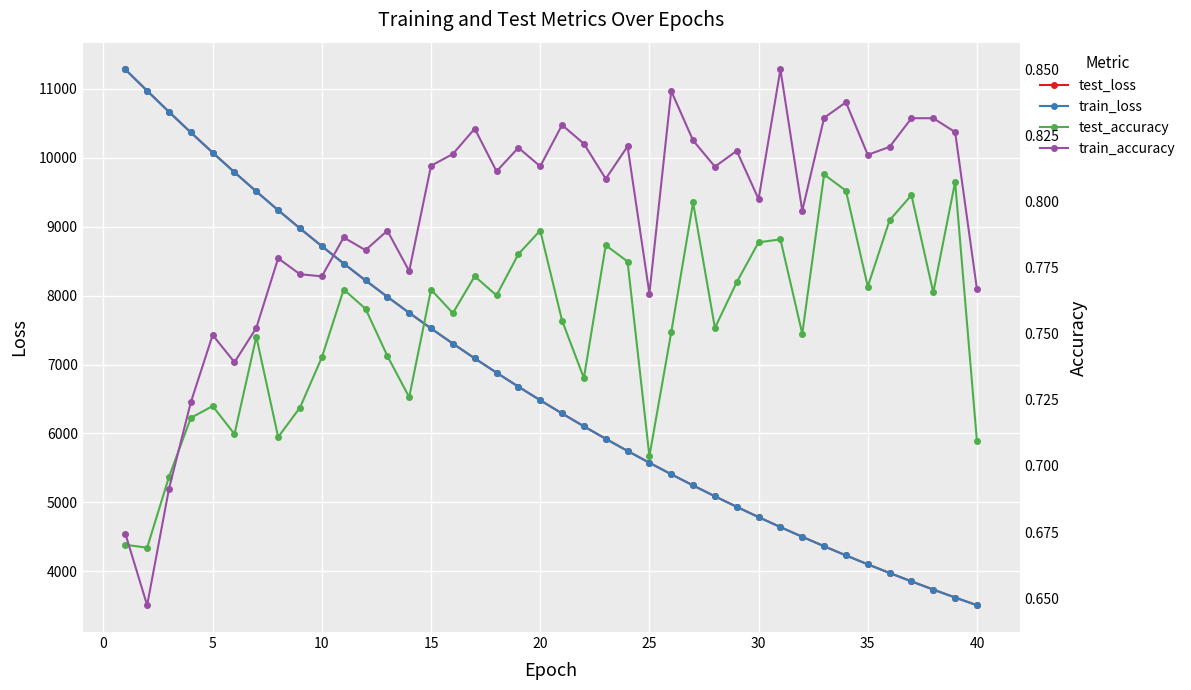

What is the sum of the train_loss values at 30 and 35?

8886.9